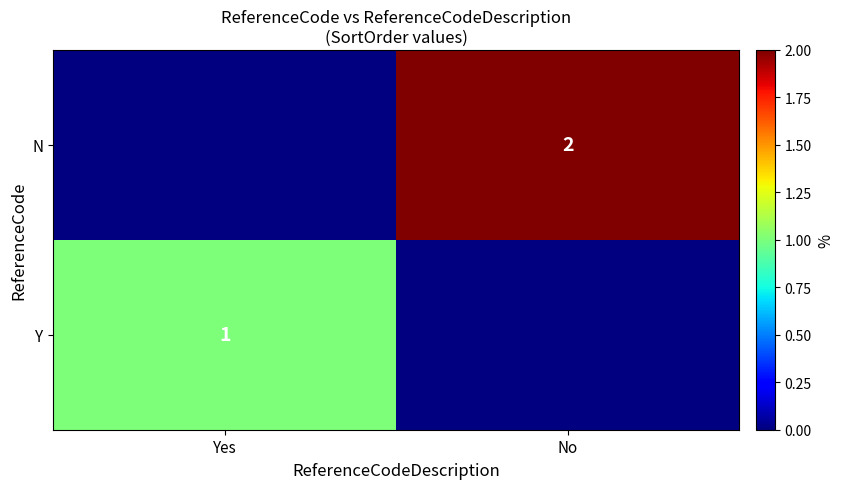

The value of Y at Yes is 1. True or false?

True